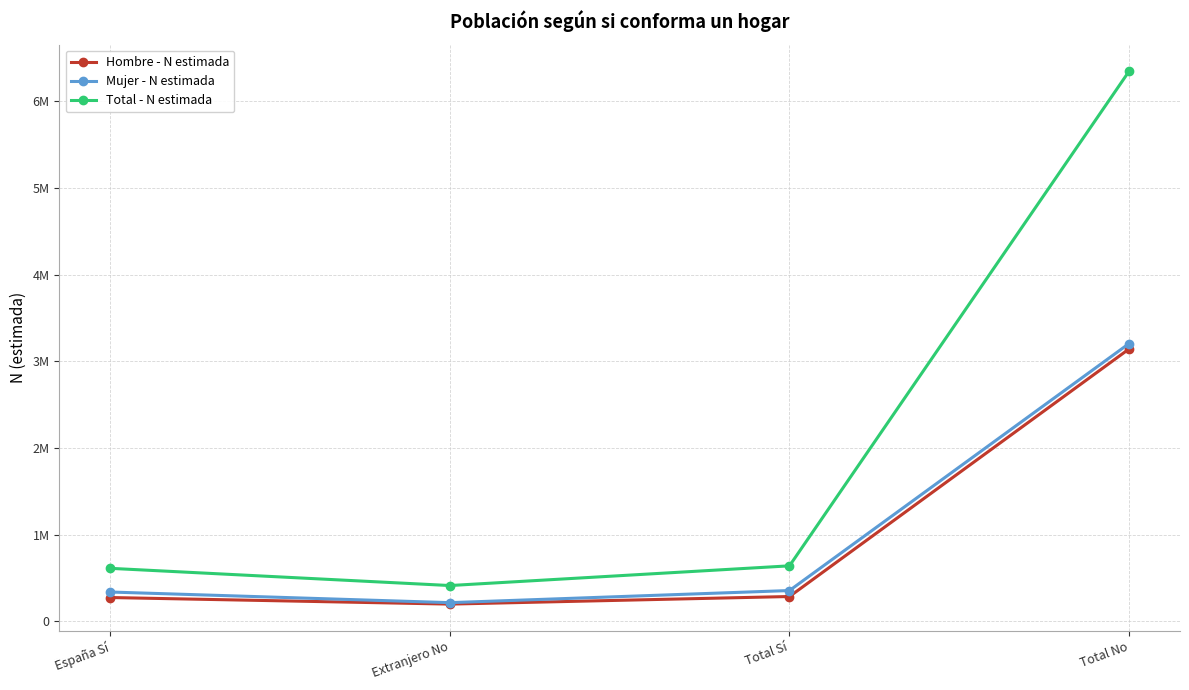

Where does the Hombre - N estimada series first go above 285066?

Total No